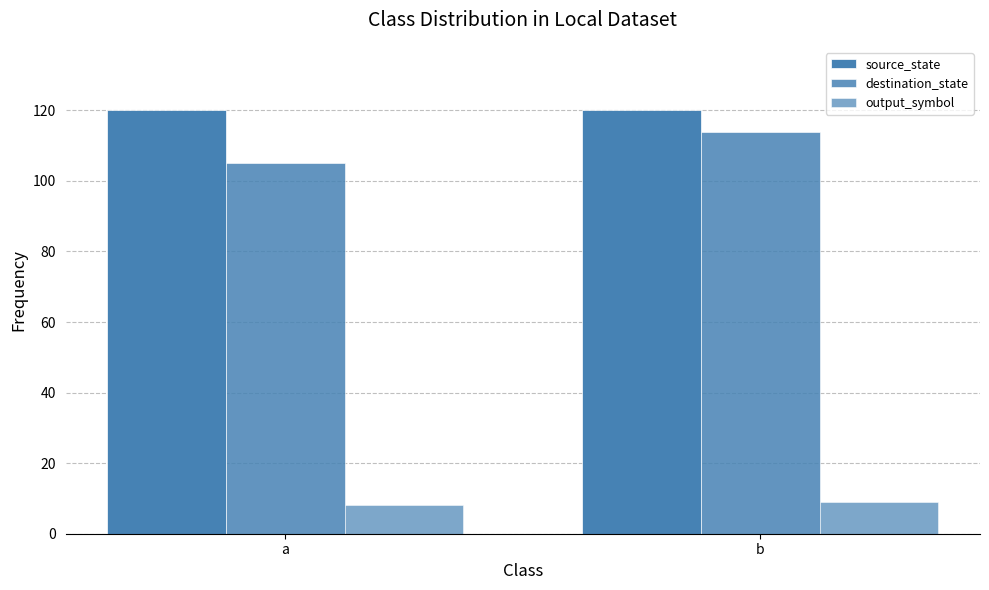

How many bars are there in total?

6